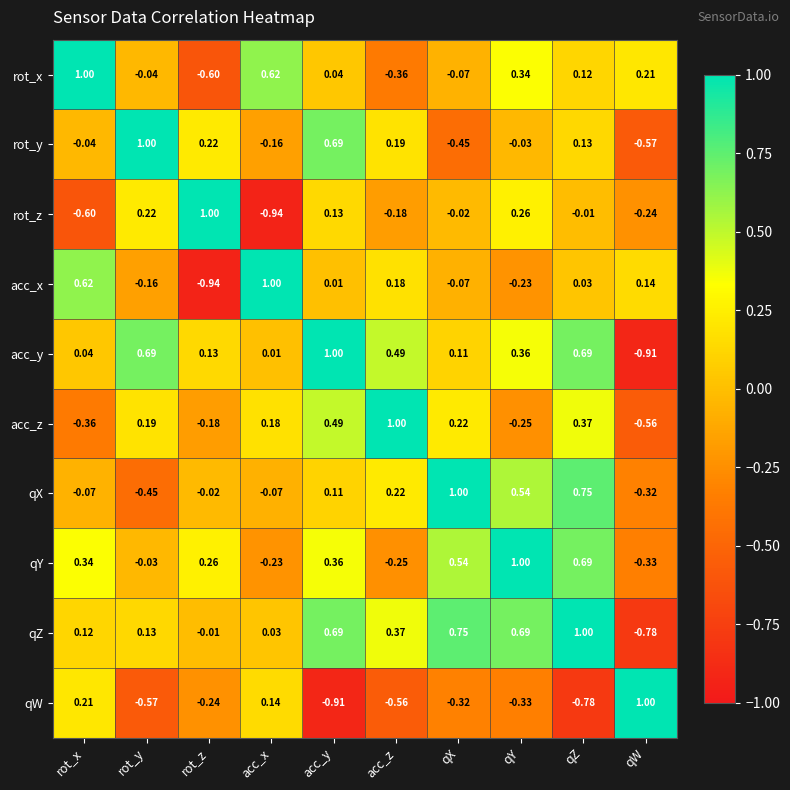

List the labels in order of acc_x value, smallest first.

rot_z, qY, rot_y, qX, acc_y, qZ, qW, acc_z, rot_x, acc_x